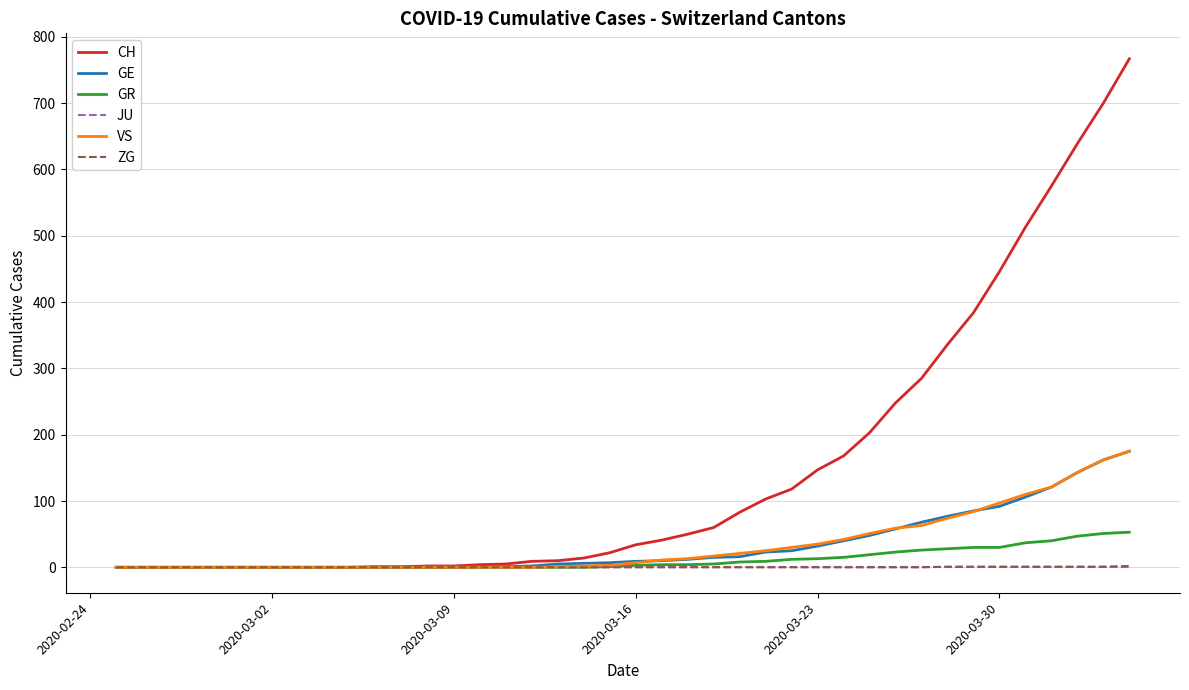

Which series has the largest range (max minus min)?

CH